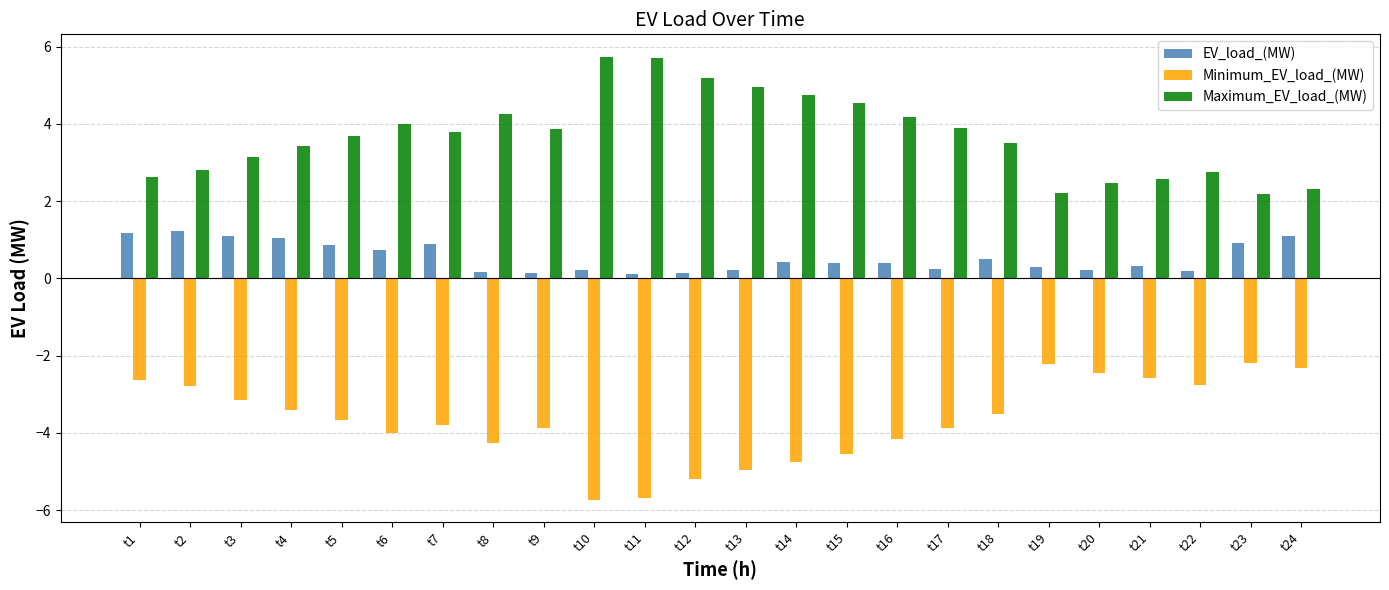

What is the difference between the Minimum_EV_load_(MW) values at t23 and t1?

0.4